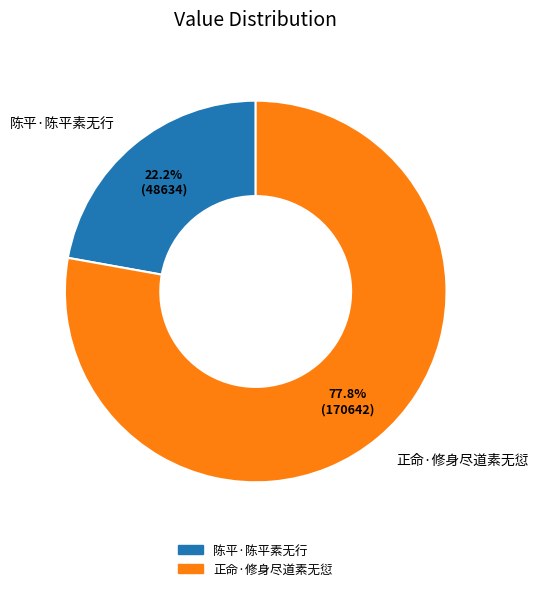

To the nearest percent, what is the combined percentage of 陈平·陈平素无行 and 正命·修身尽道素无愆?

100%